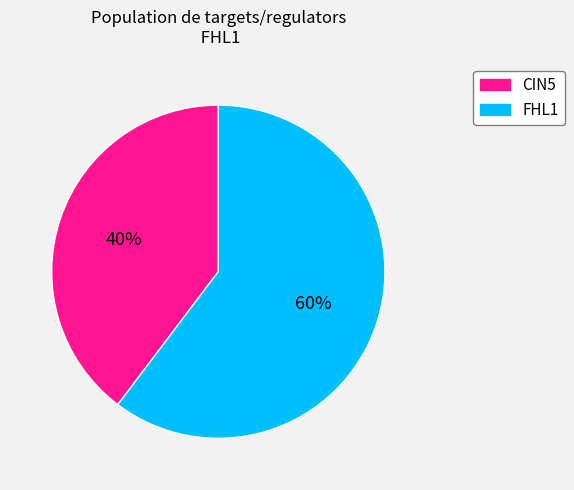

To the nearest percent, what is the average slice percentage?

50%